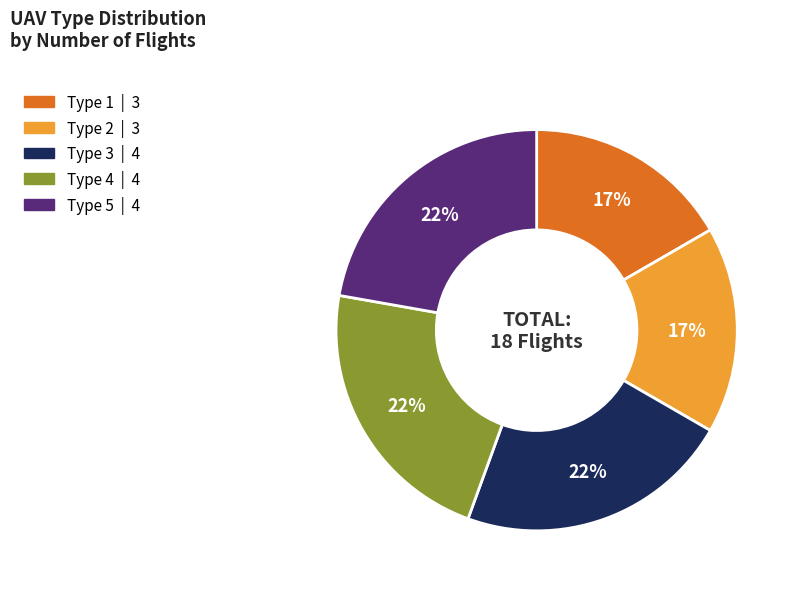

Does any single category account for the majority?

No